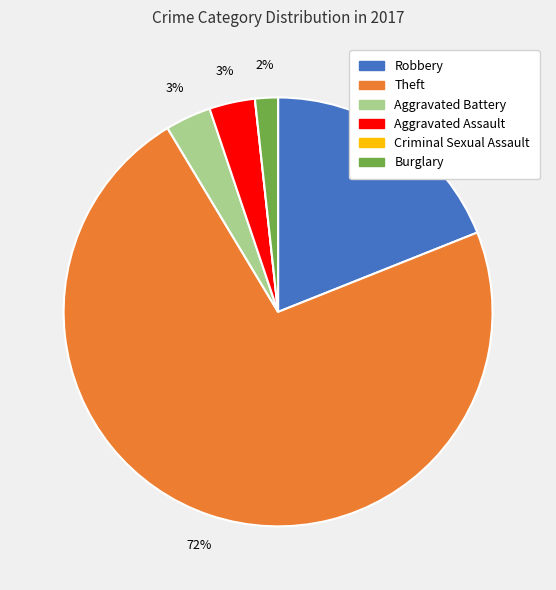

Which has a higher value, Robbery or Aggravated Battery?

Robbery